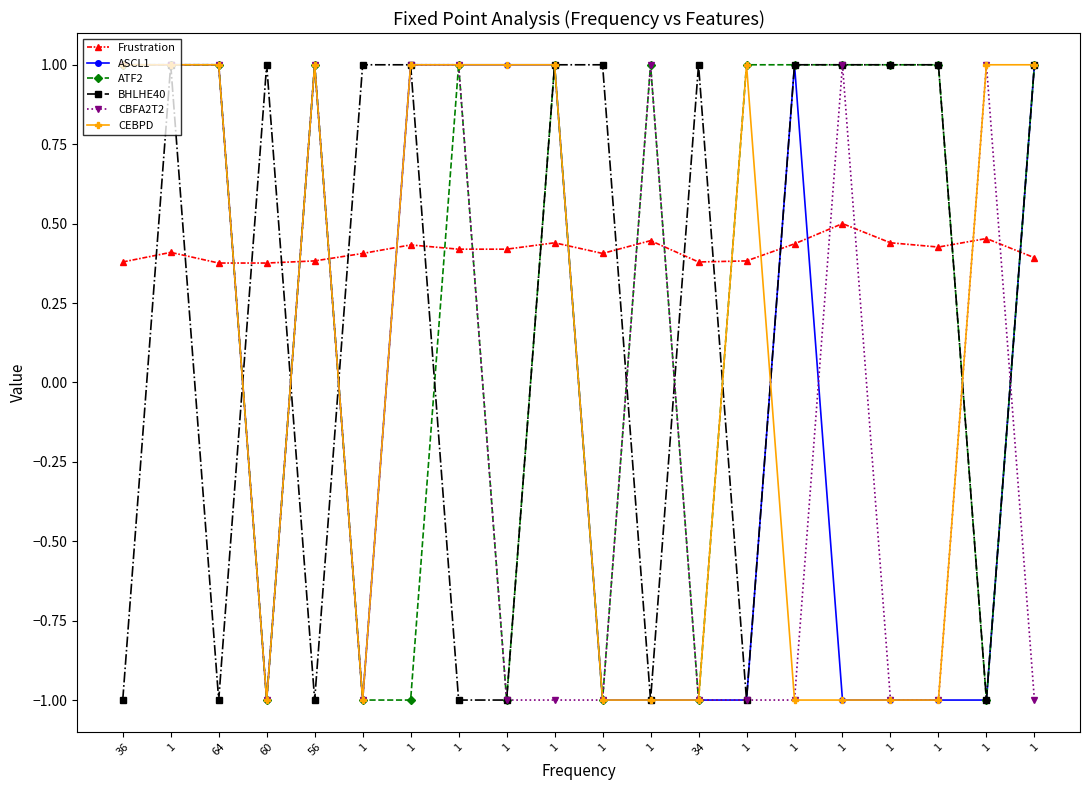

Rank the series by their maximum value, from lowest to highest.

Frustration, ASCL1, ATF2, BHLHE40, CBFA2T2, CEBPD